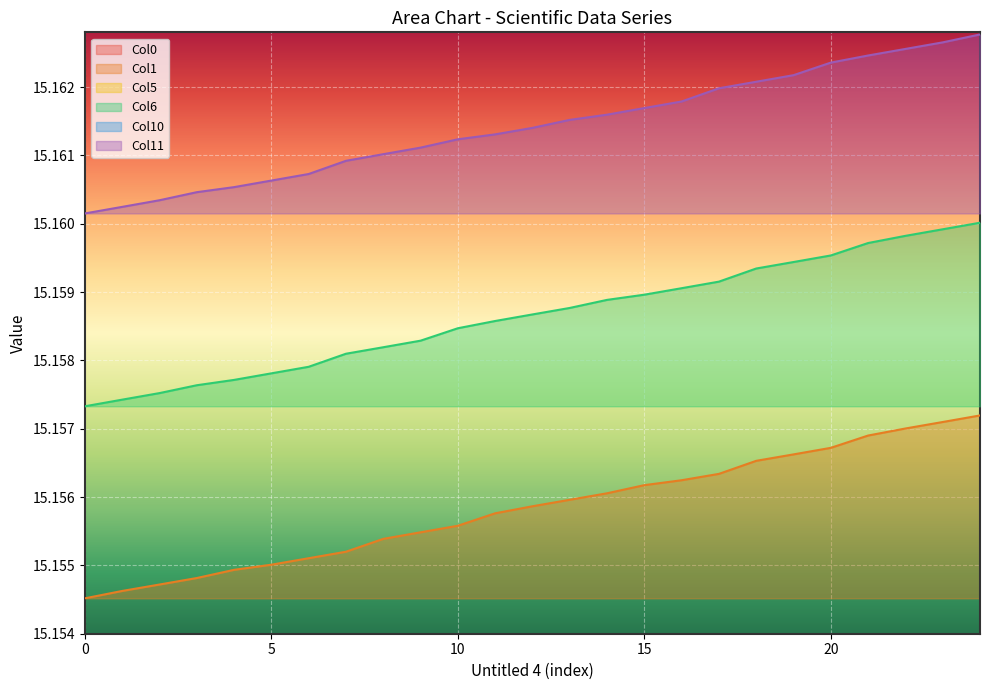

True or false: Col5 and Col1 intersect in this chart.

False